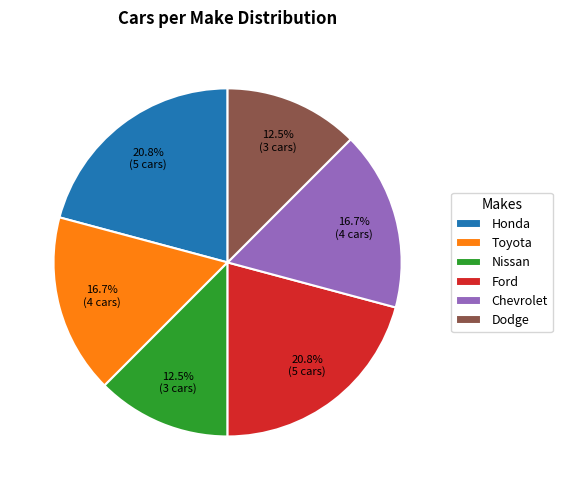

True or false: Dodge accounts for 1% of the total.

False